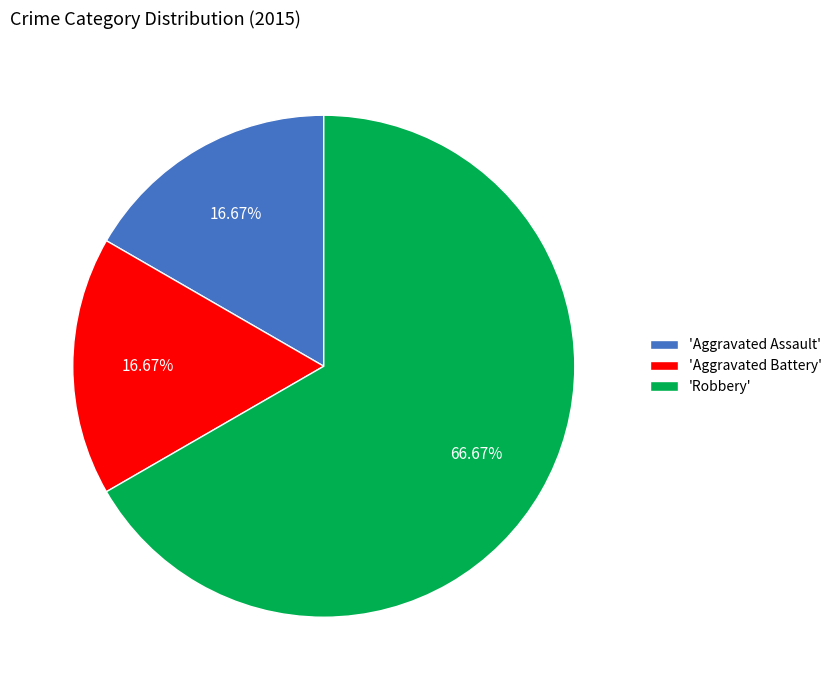

Do 'Robbery' and 'Aggravated Assault' together represent more than half of the pie?

Yes